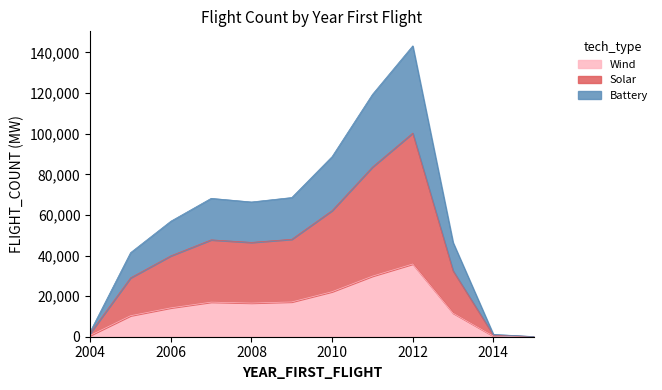

Where is the first local minimum?

2008